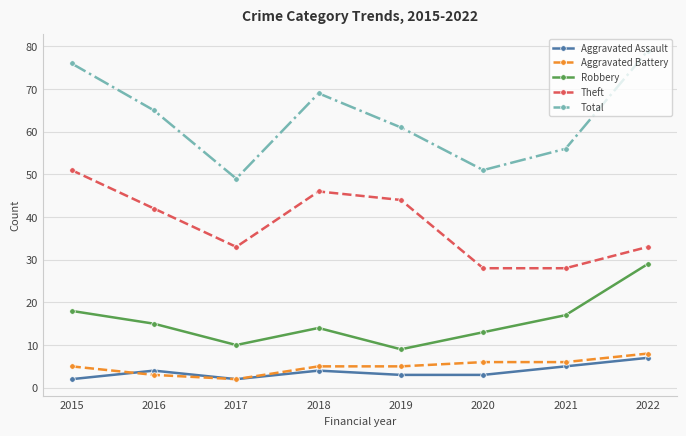

Does the chart have visible grid lines?

Yes